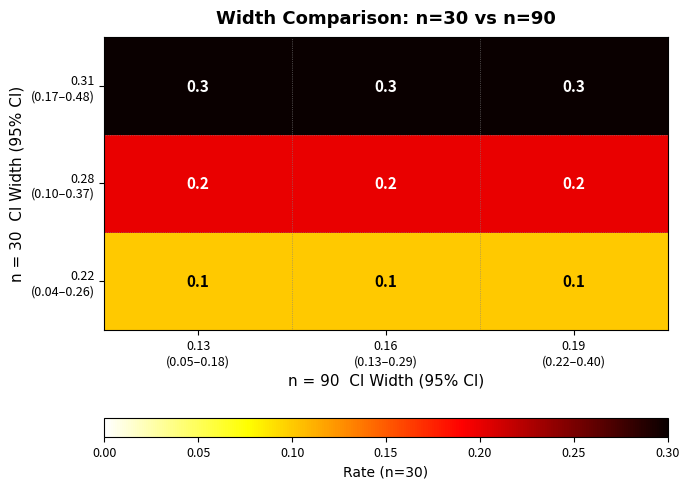

What is the maximum value shown in the chart?

0.3